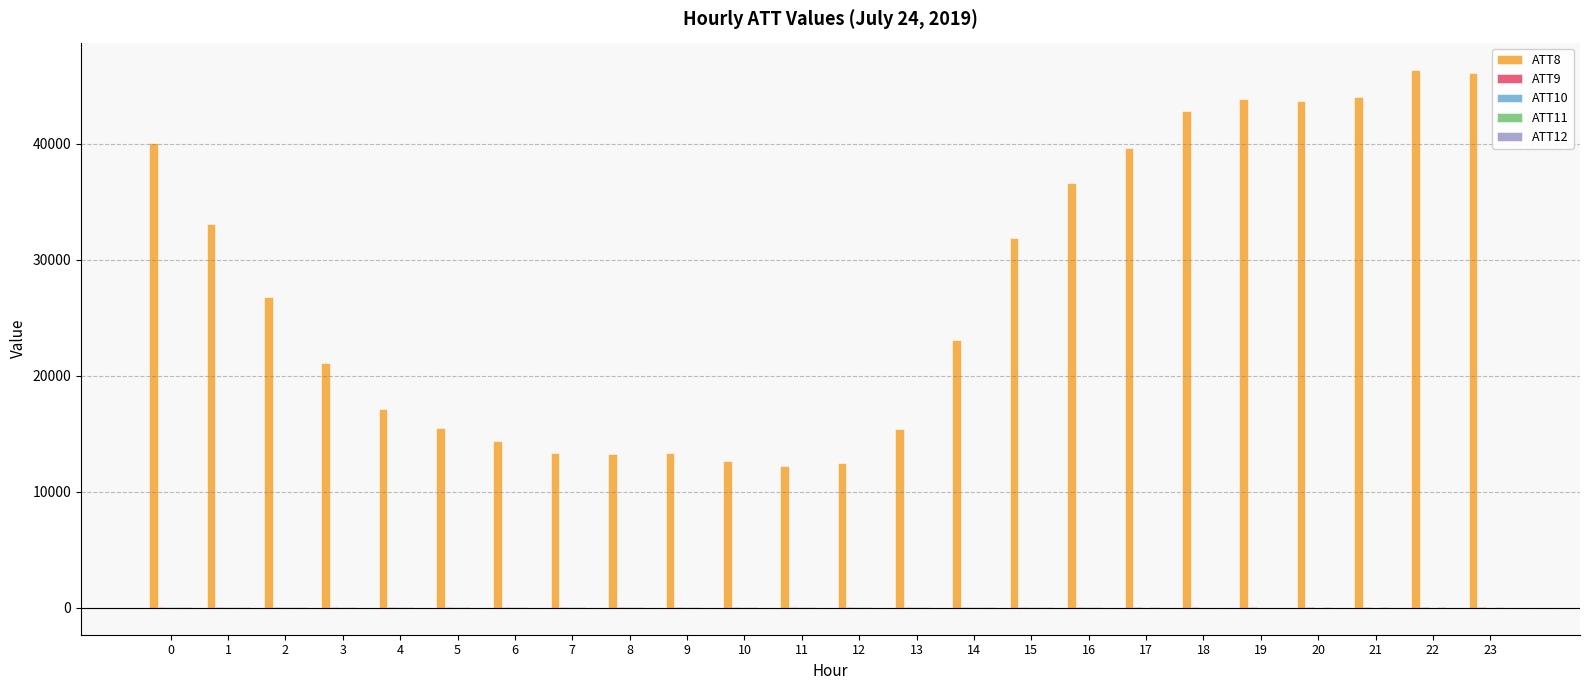

The ATT8 series shows 13300.0 at 9. True or false?

True